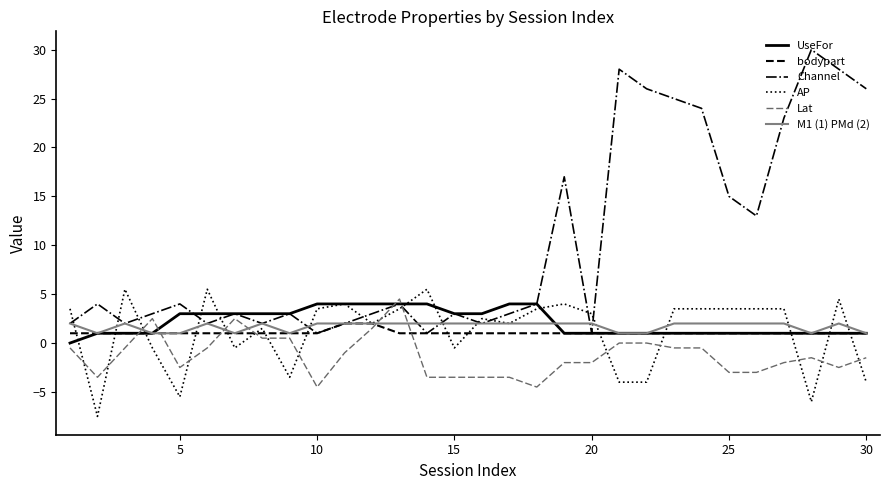

Which series has the largest range (max minus min)?

Channel